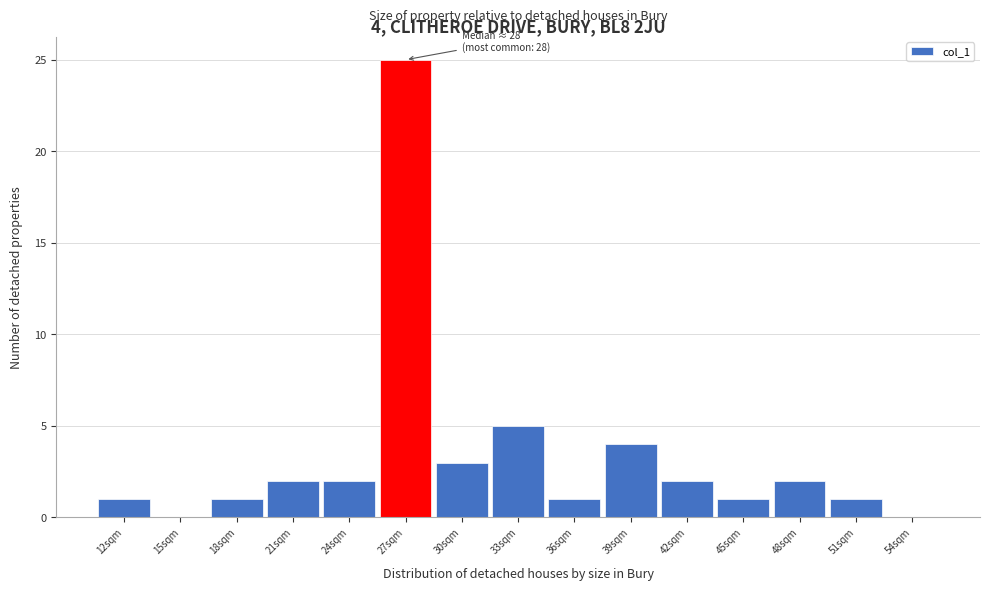

Reading left to right, list all the values displayed in this chart.

12sqm=1	15sqm=0	18sqm=1	21sqm=2	24sqm=2	27sqm=25	30sqm=3	33sqm=5	36sqm=1	39sqm=4	42sqm=2	45sqm=1	48sqm=2	51sqm=1	54sqm=0